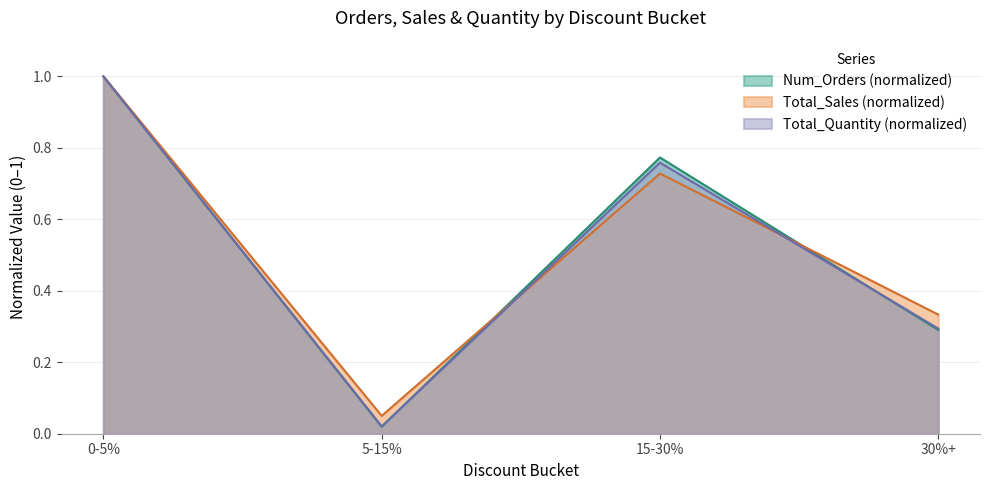

What position from the left is 15-30%?

3